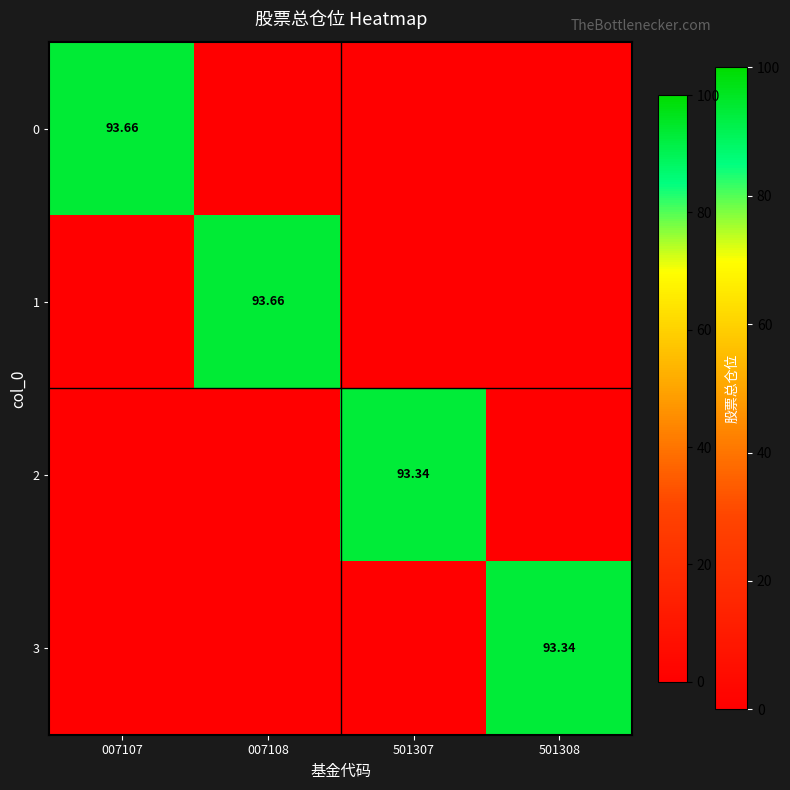

How many data points in 2 are above 0?

1